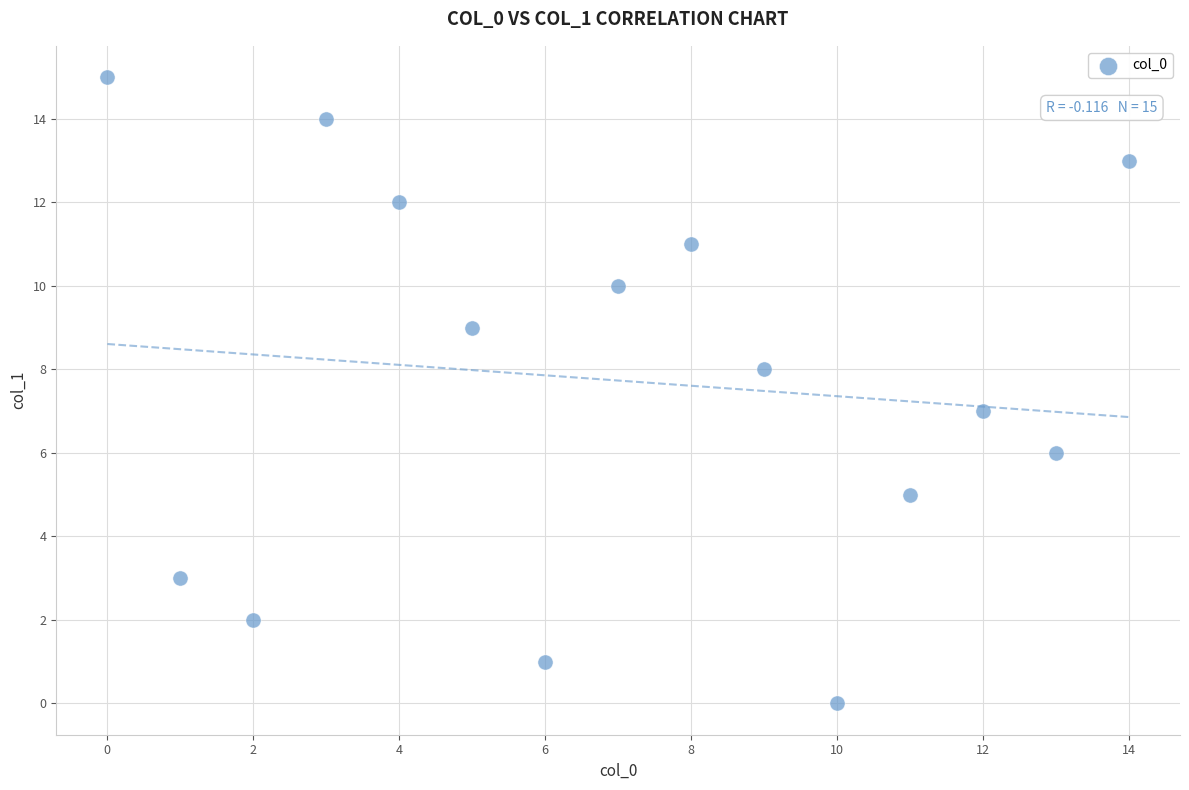

What is the range of Y values (max minus min)?

15